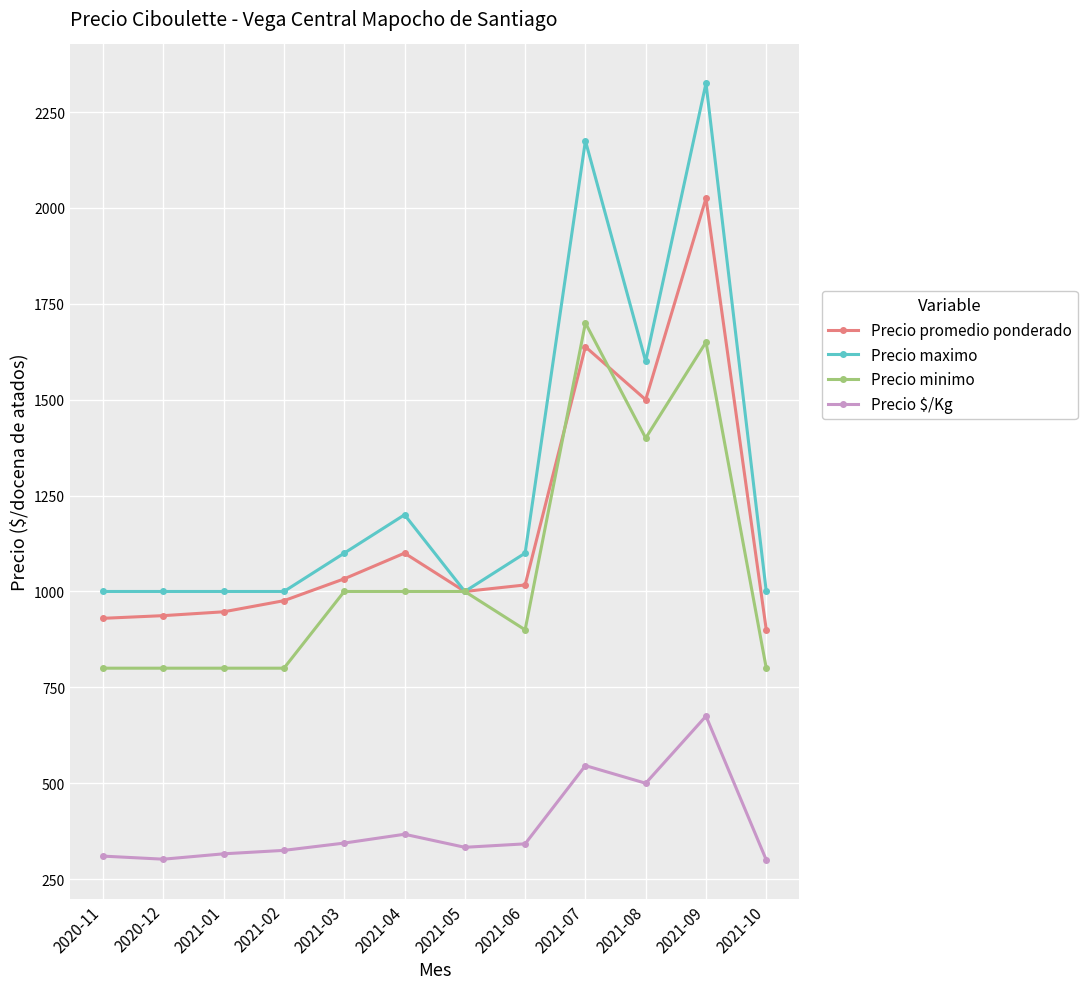

At which category is the sum across all series the highest?

2021-09